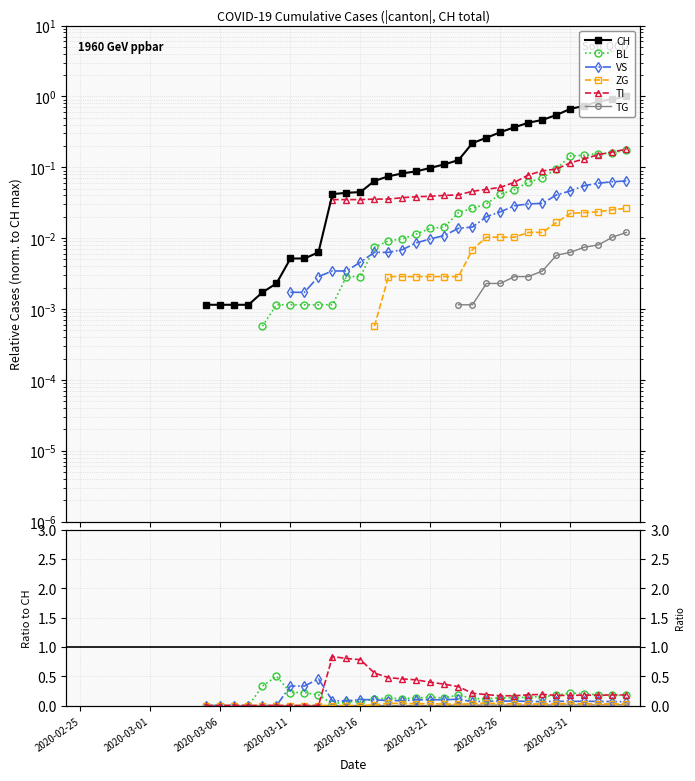

What are all the series names shown in the legend?

CH, BL, VS, ZG, TI, TG